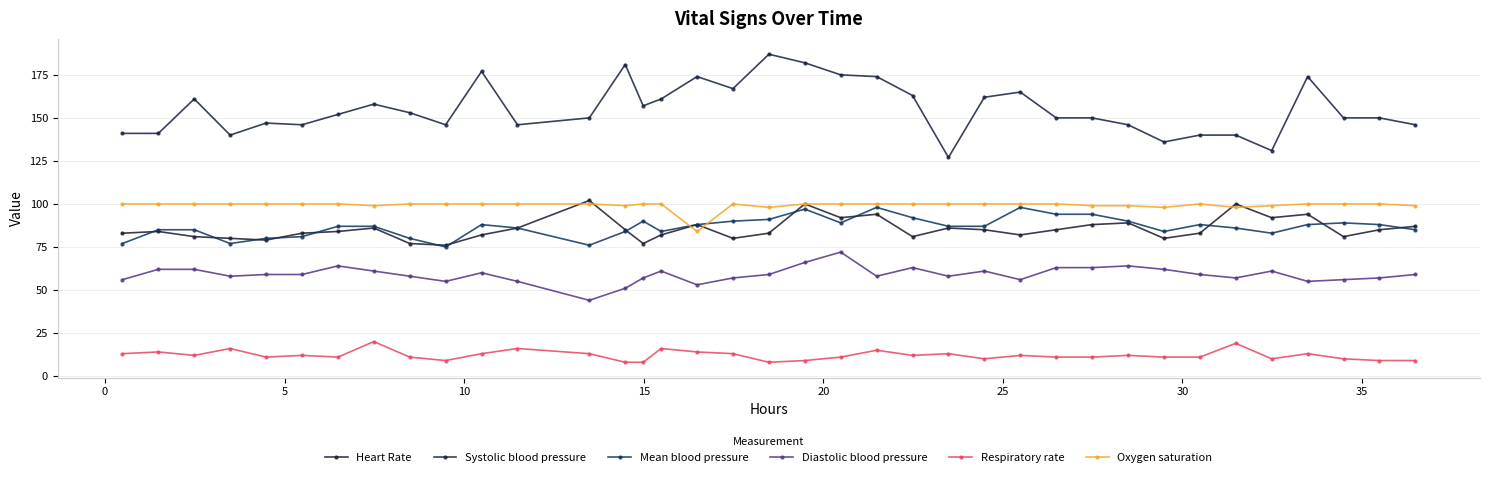

What is the average value of the Diastolic blood pressure series?

59